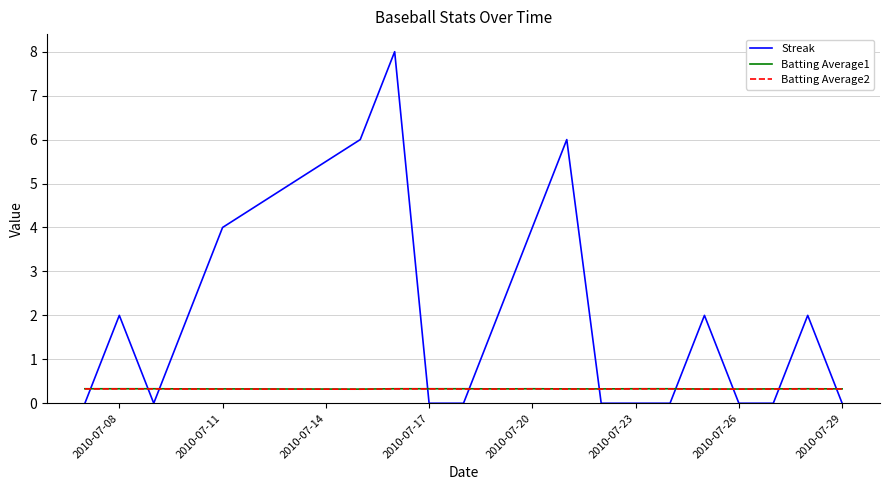

Which series has the largest total across all categories?

Streak